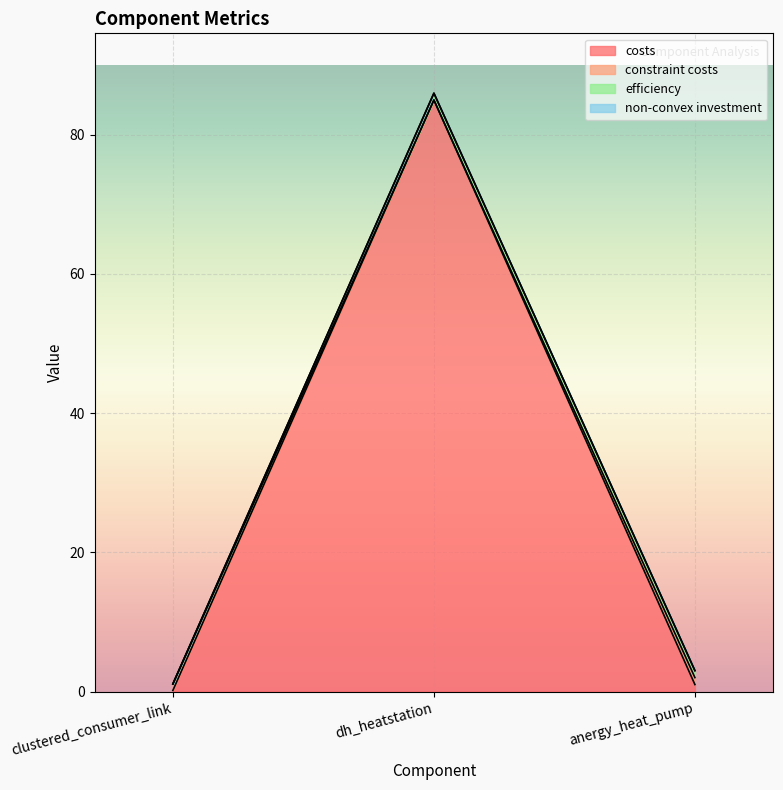

What is the difference between the maximum and minimum values in the costs series?

84.8